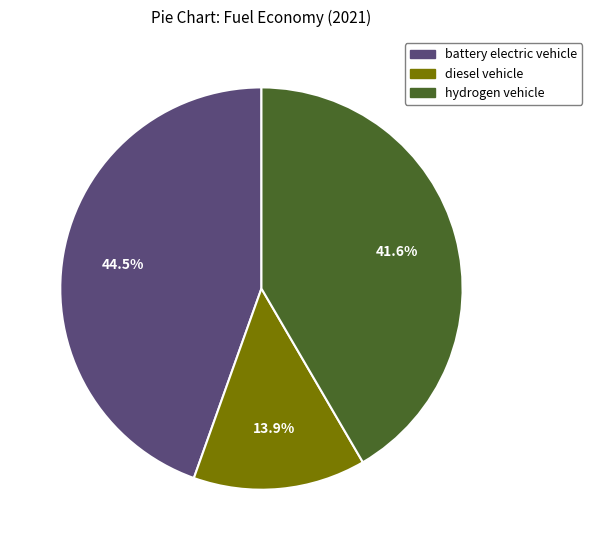

Combined, what portion of the pie is battery electric vehicle and diesel vehicle?

58.4%